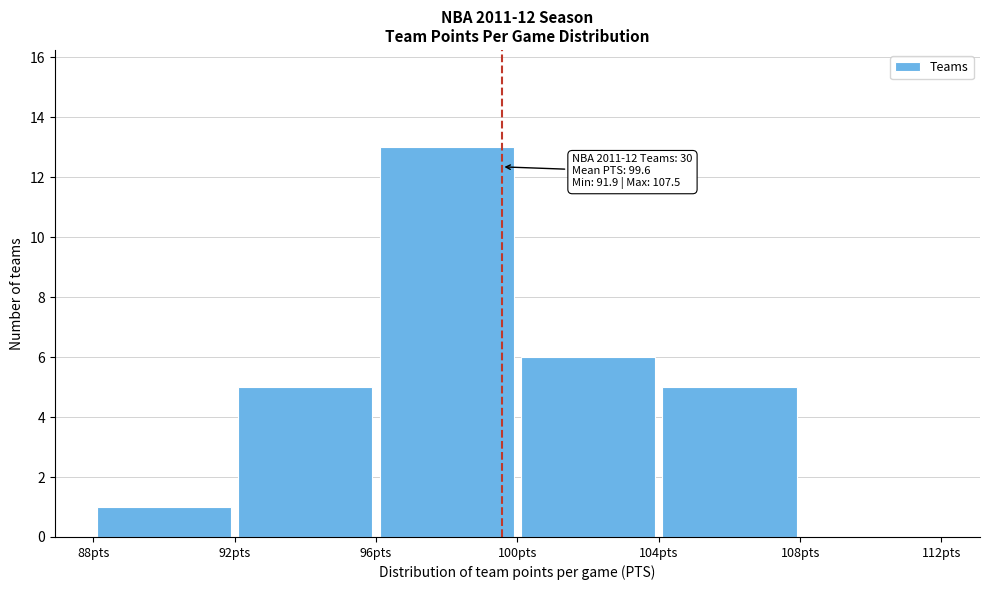

Which range on the x-axis has the tallest bar?

96 to 100